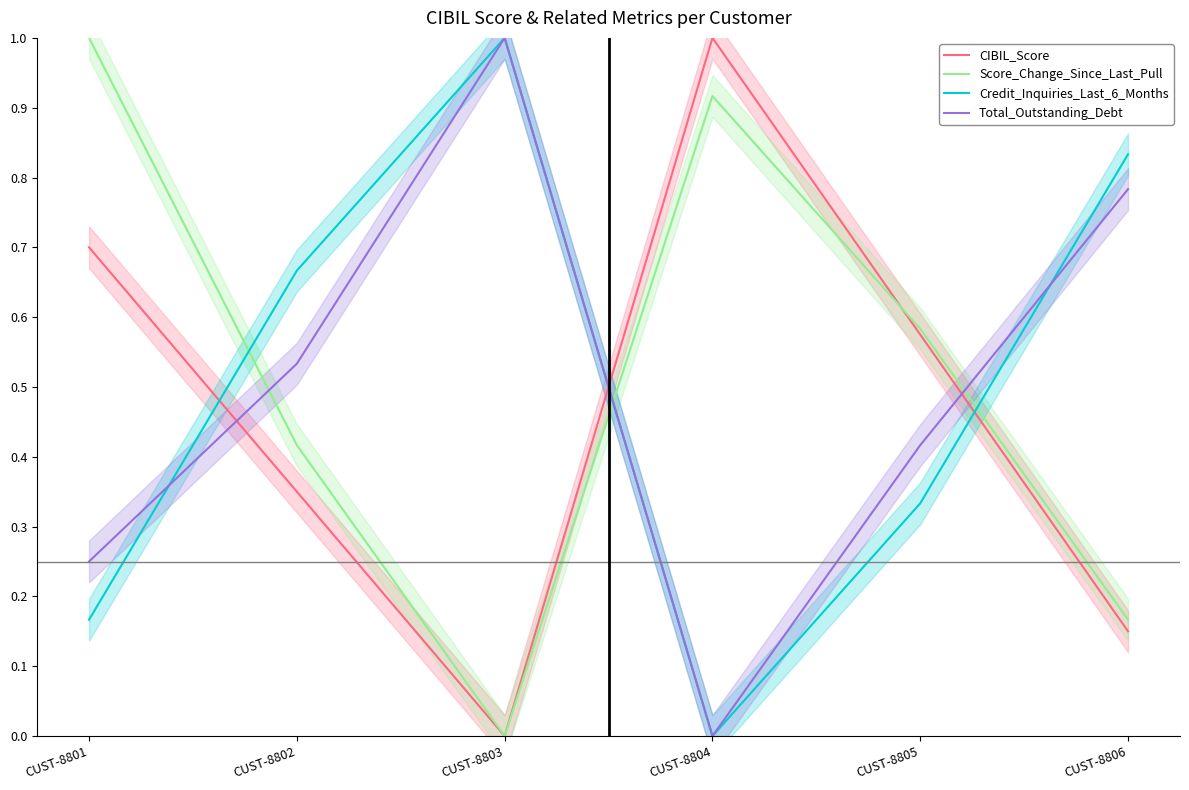

Does the chart display data point markers on the line(s)?

No